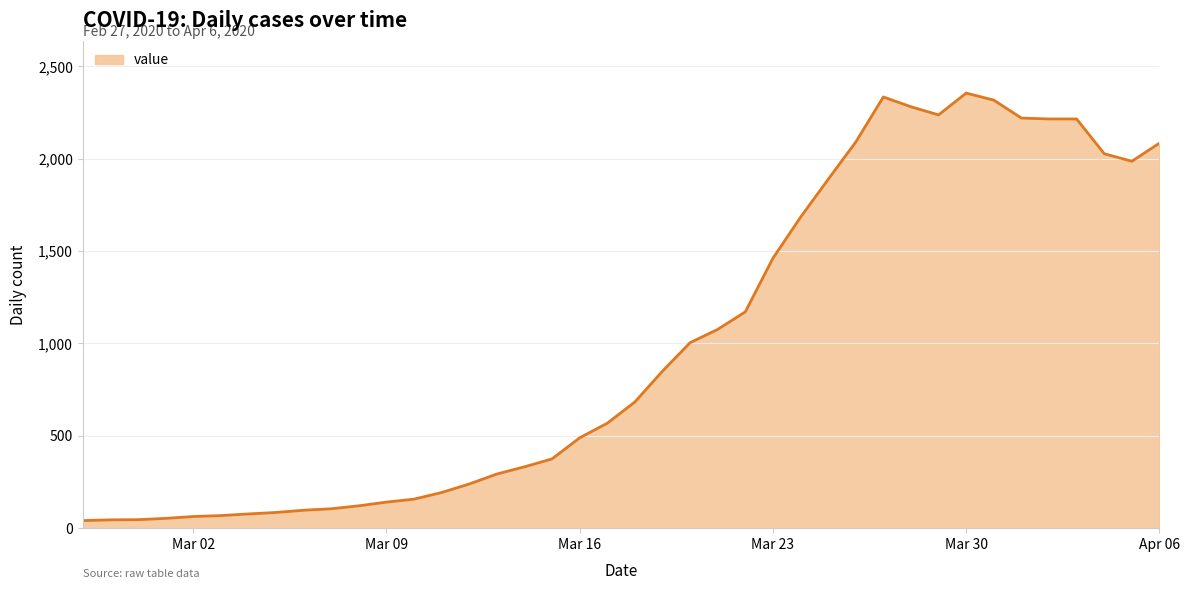

What is the difference between the maximum and minimum values?

2314